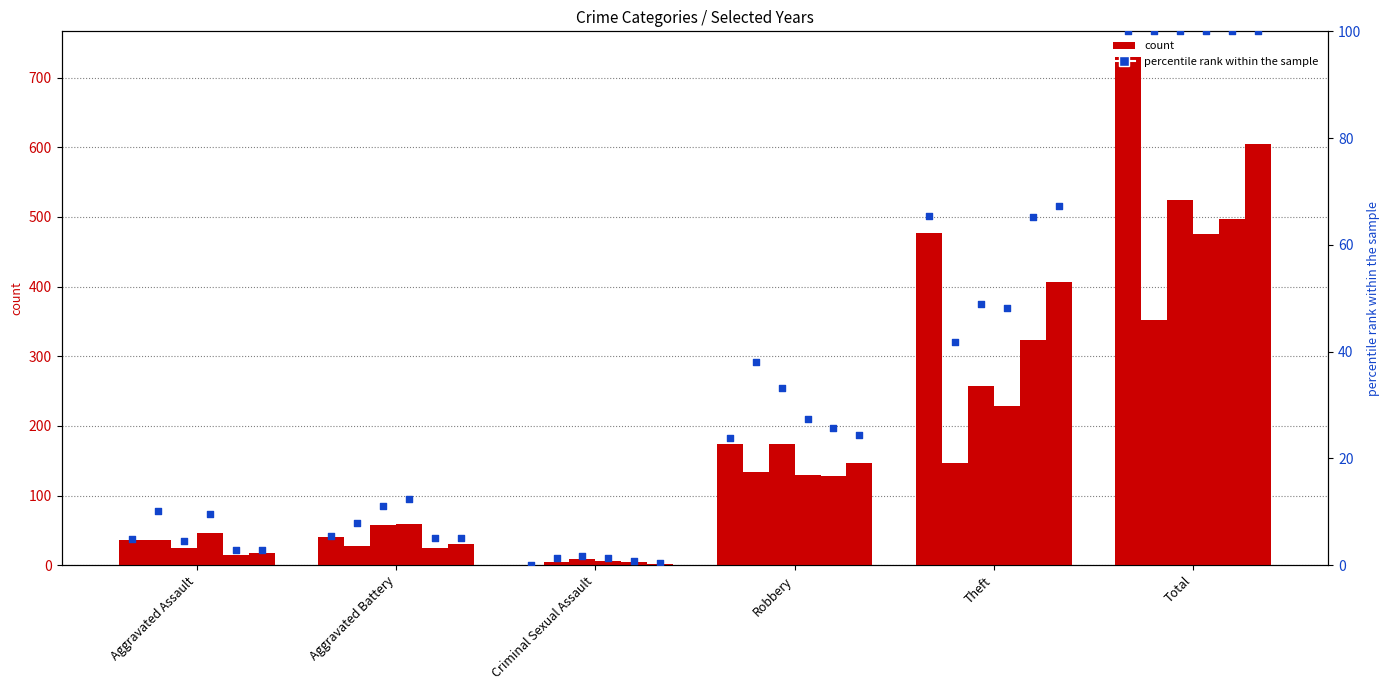

What is the total value across all series at Aggravated Assault?

35.0